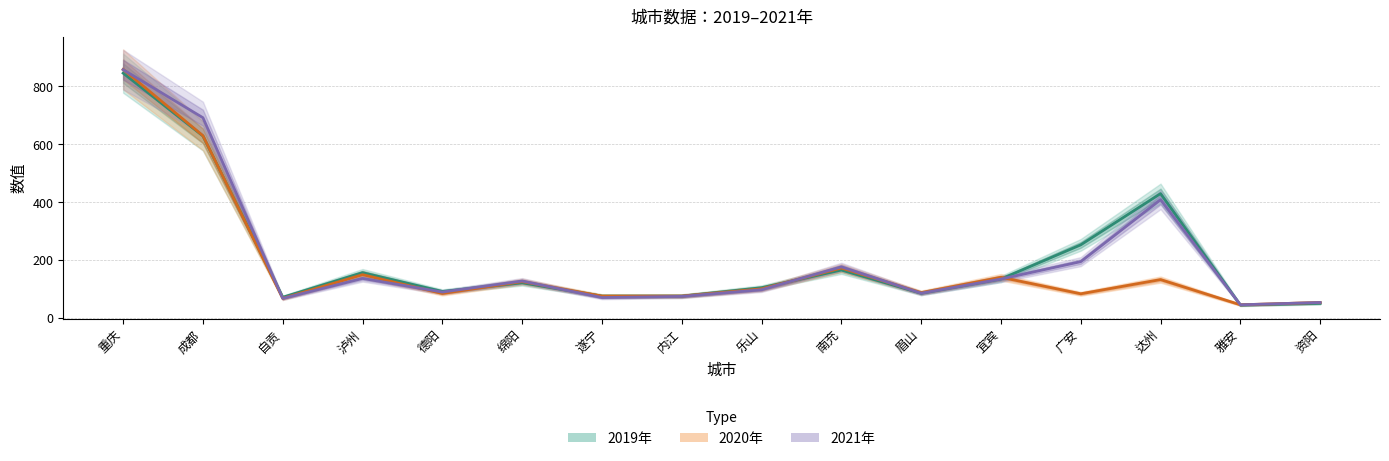

What is the label of the 12th point from the right?

德阳